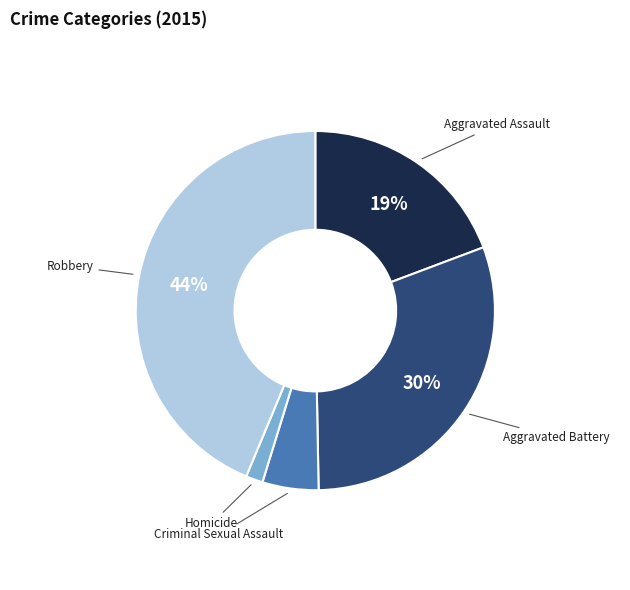

To the nearest percent, what portion does Homicide represent?

2%